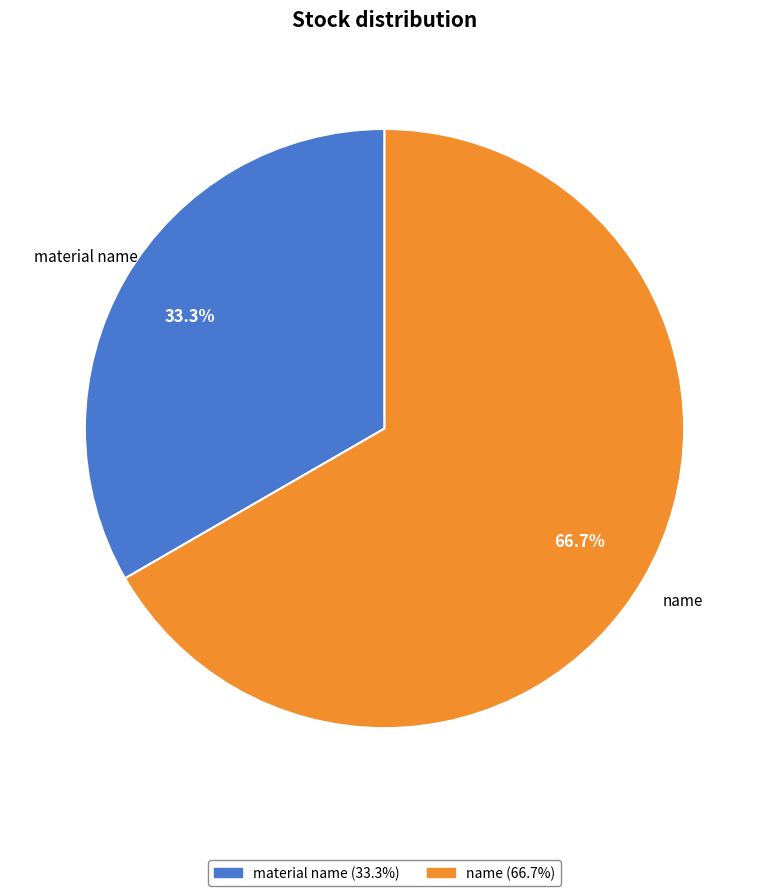

The material name slice represents 33% of the pie. True or false?

True